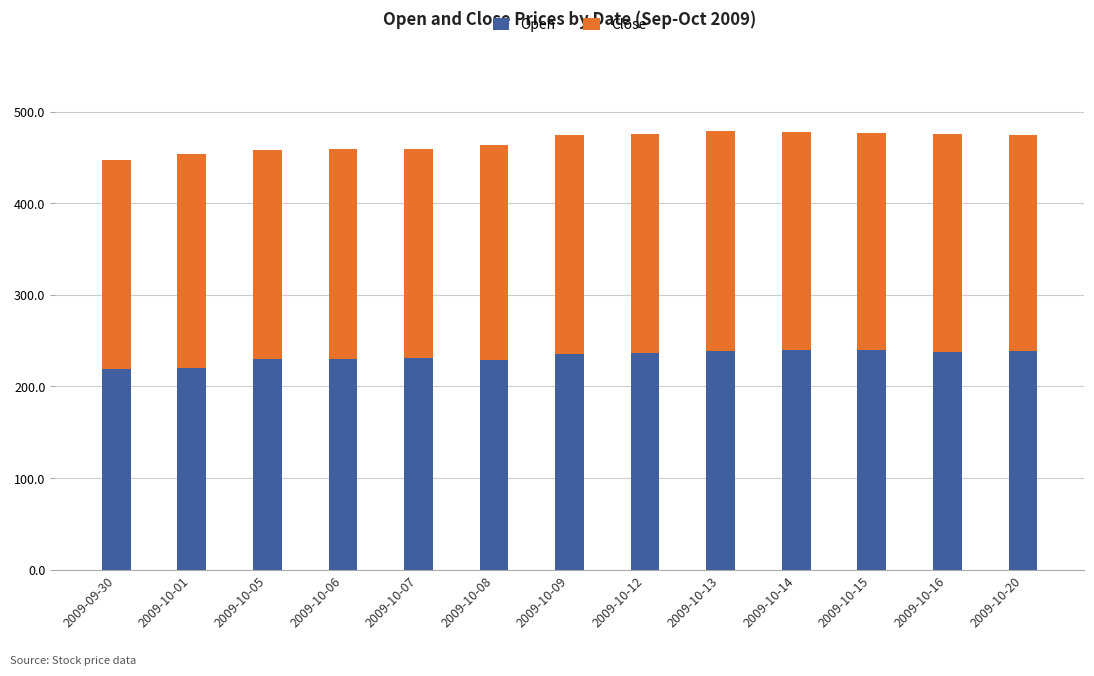

True or false: Open has a value of 239.1 at 2009-10-13.

True